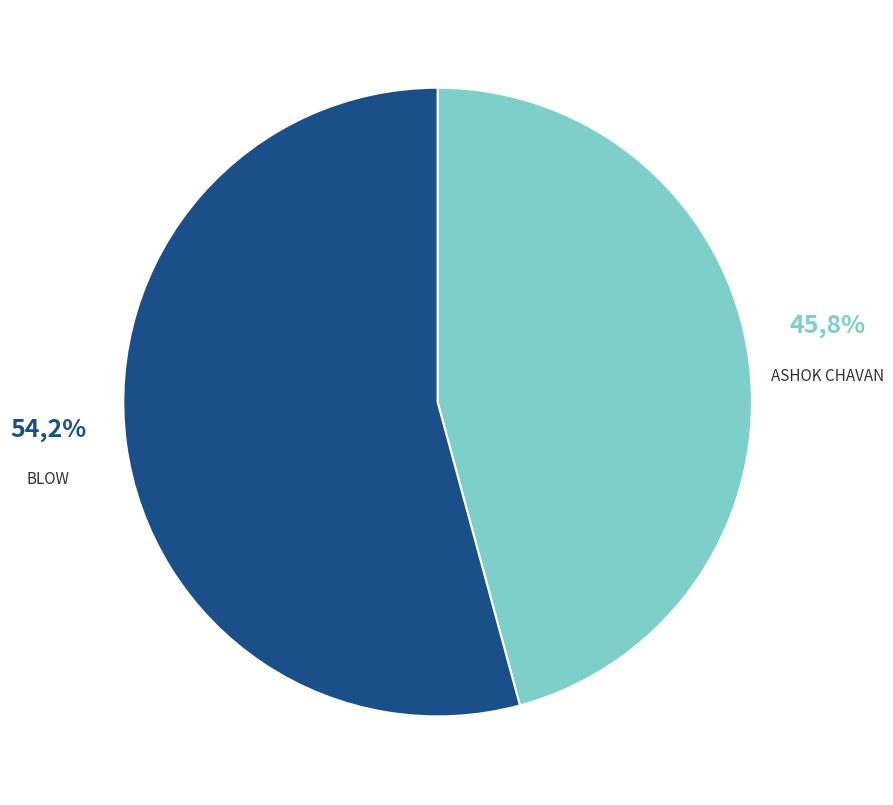

How many segments does this pie chart have?

2